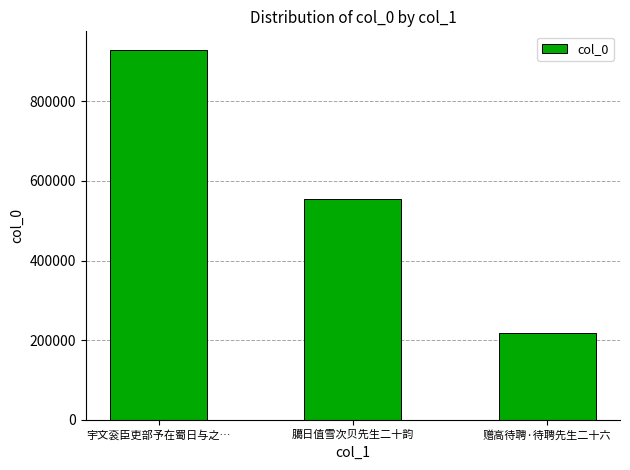

At which label does the data first exceed 553416?

宇文衮臣吏部予在蜀日与之…